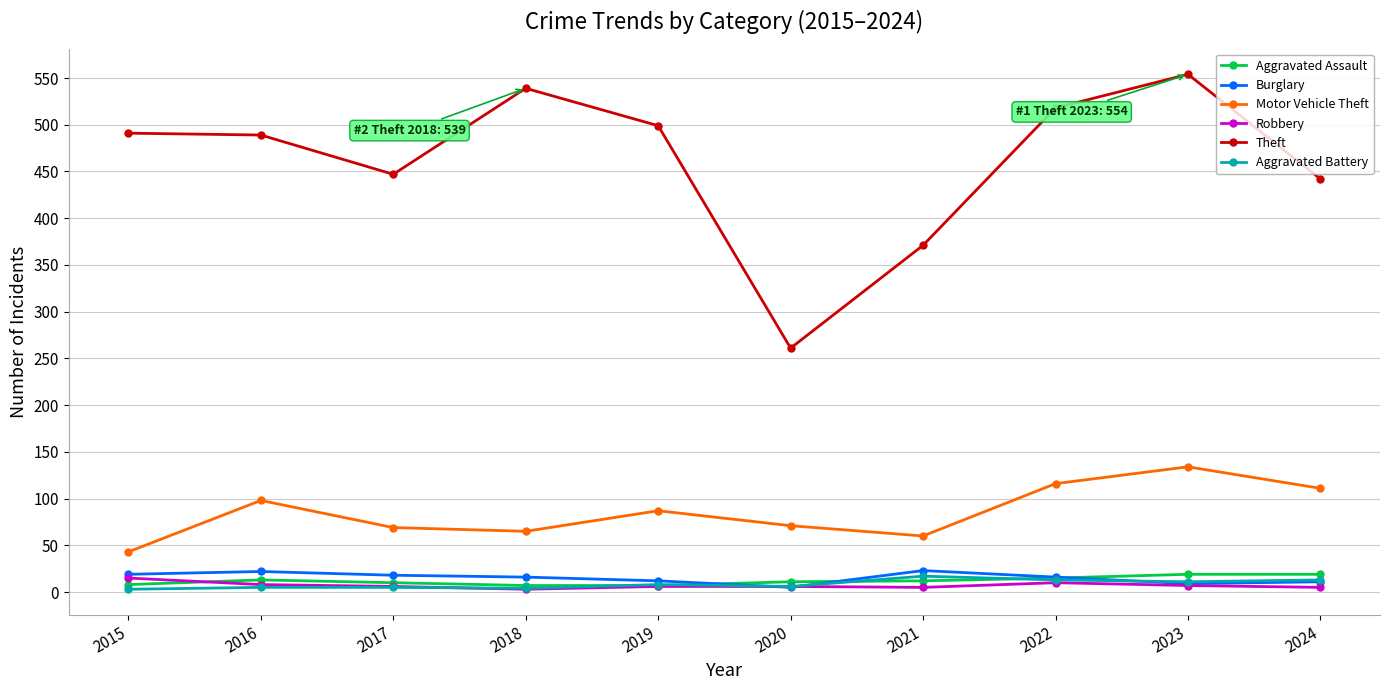

Count the number of data series in this chart.

6